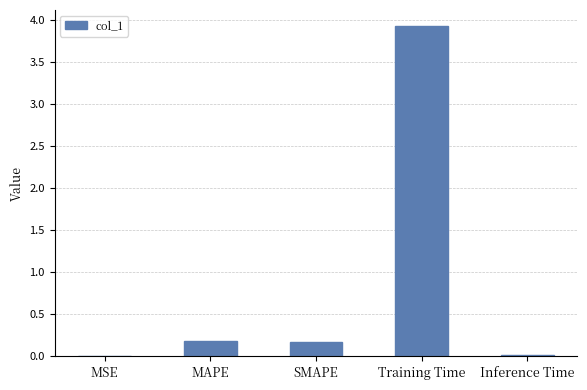

Is it true that the value at Training Time is 6.9?

False